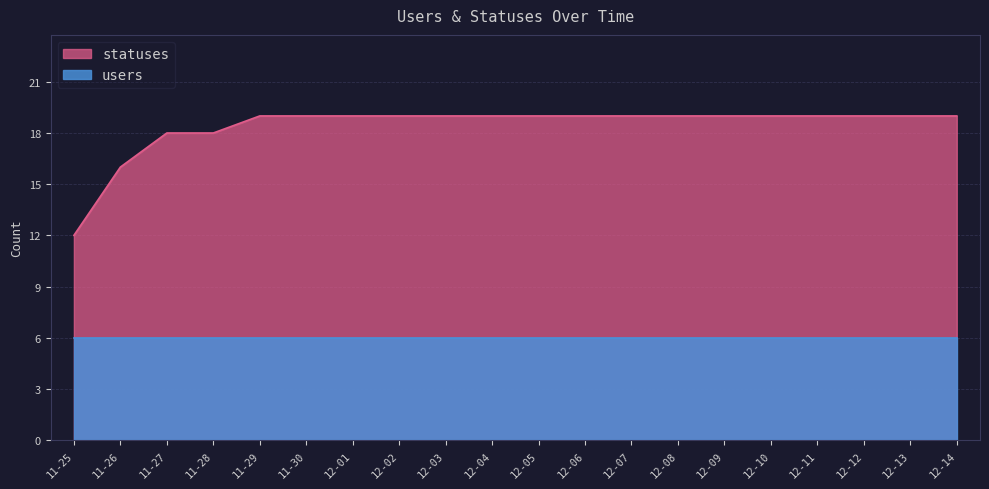

How many lines are shown in the chart?

2